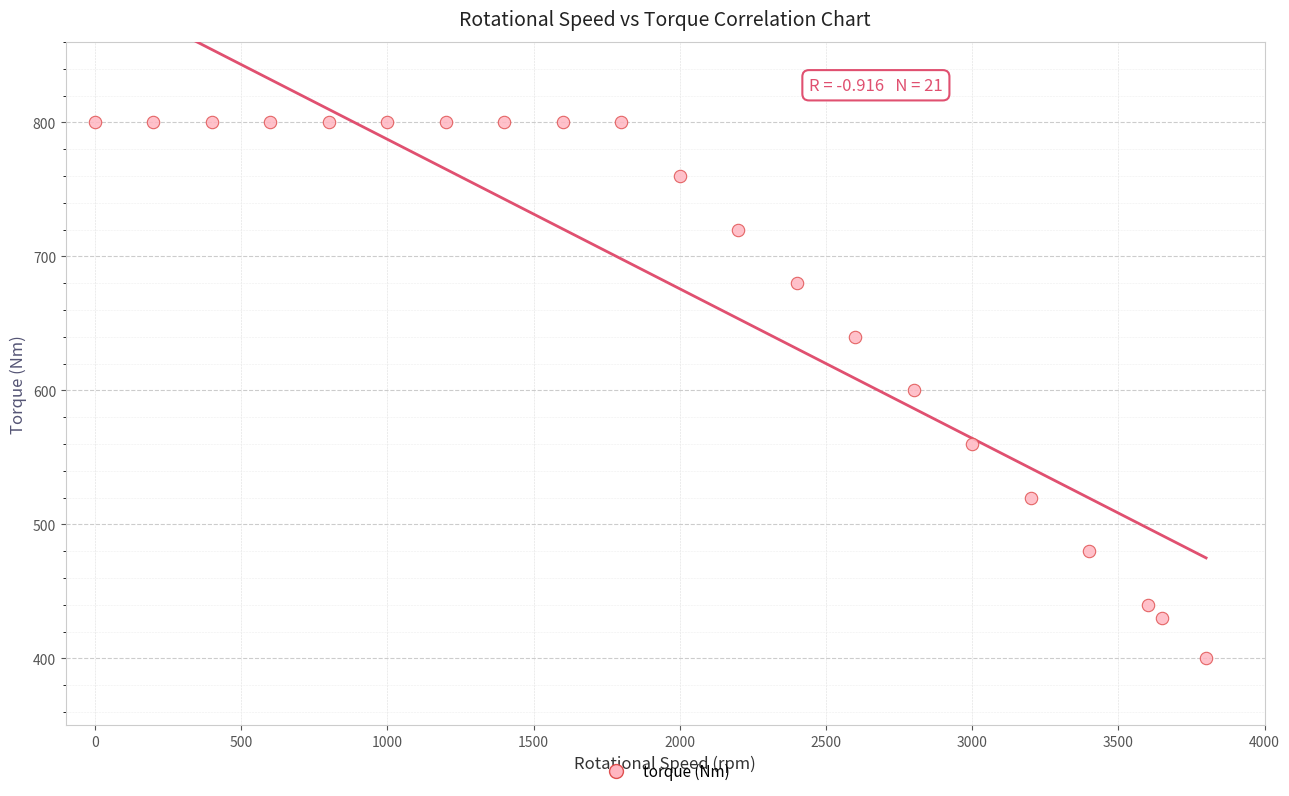

What is the range of X values (max minus min)?

3800